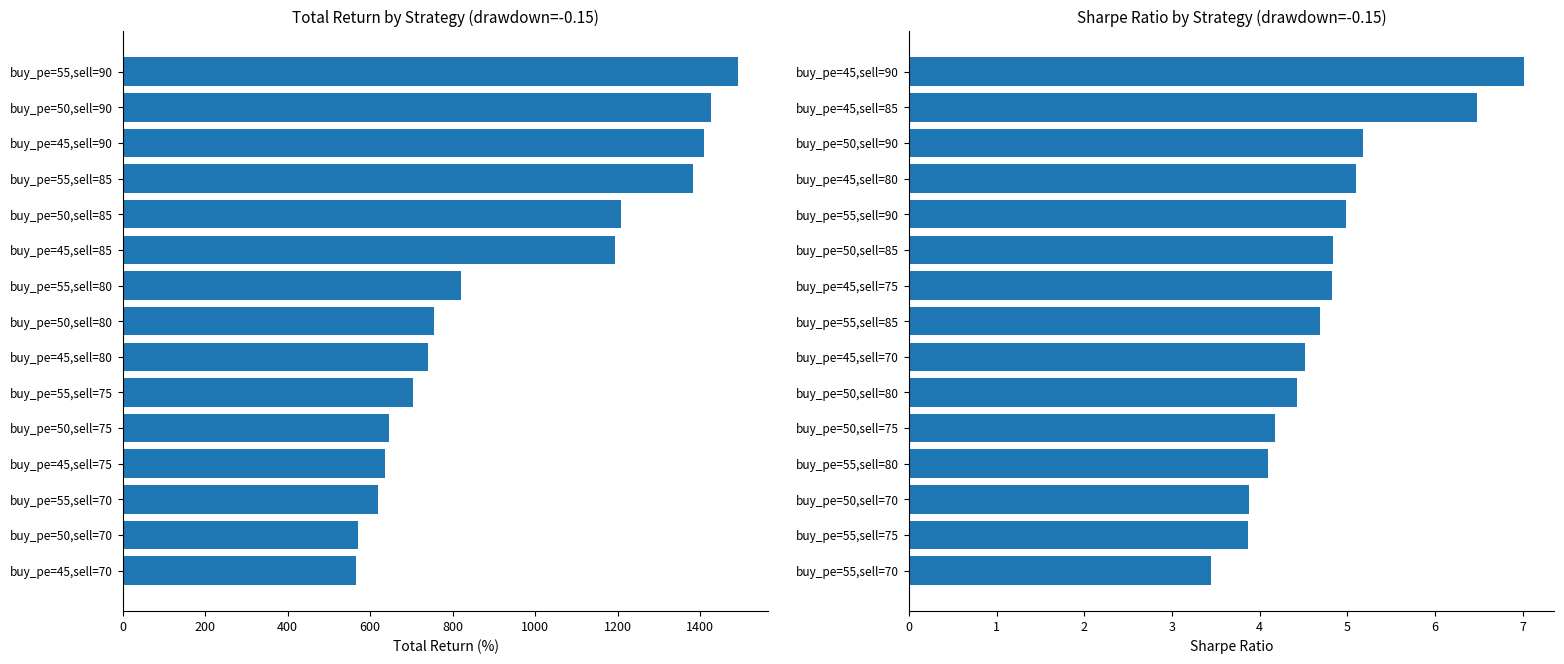

What is the spread (max minus min) of values at 1400?

749.1